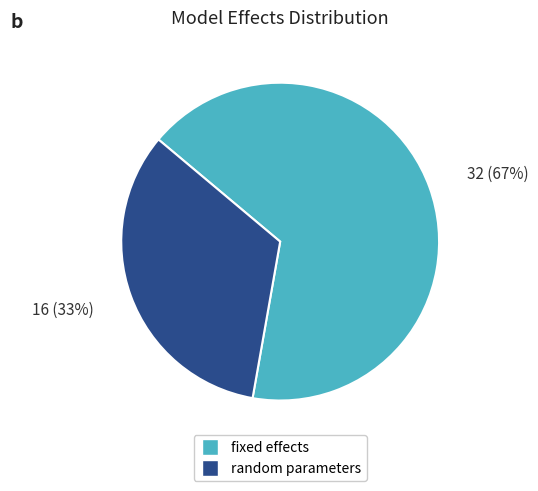

To the nearest percent, what is the average slice percentage?

50%